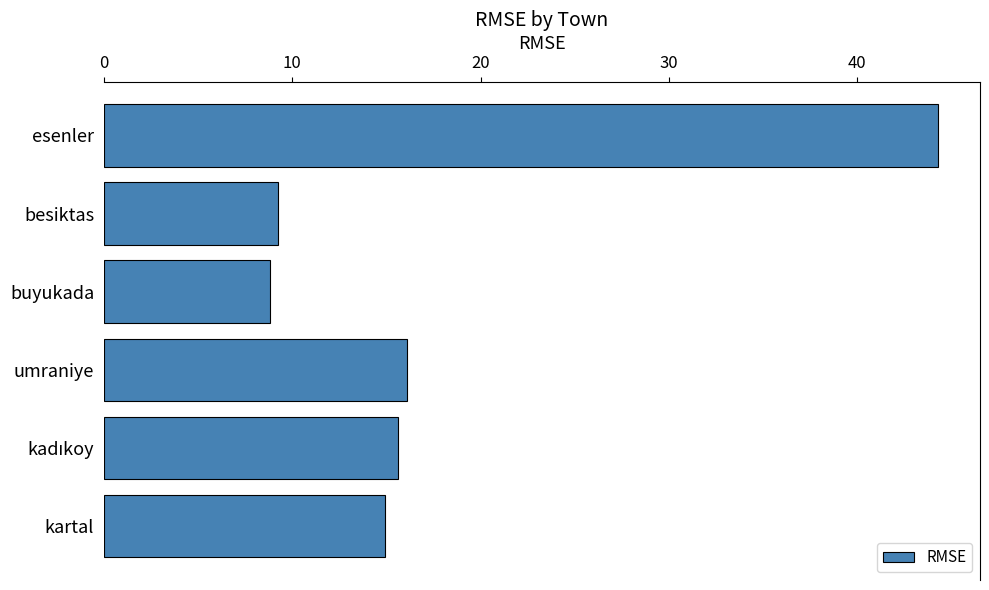

What is the minimum value shown in the chart?

8.8